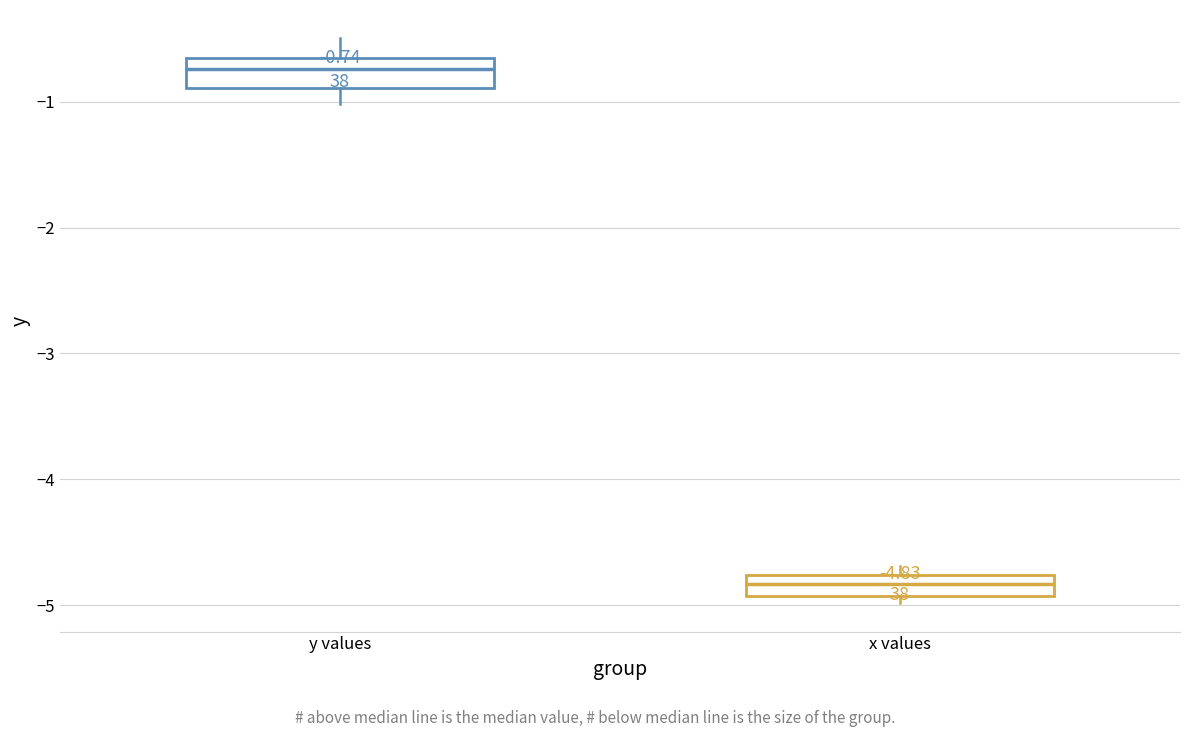

Which box has the highest median line?

y values